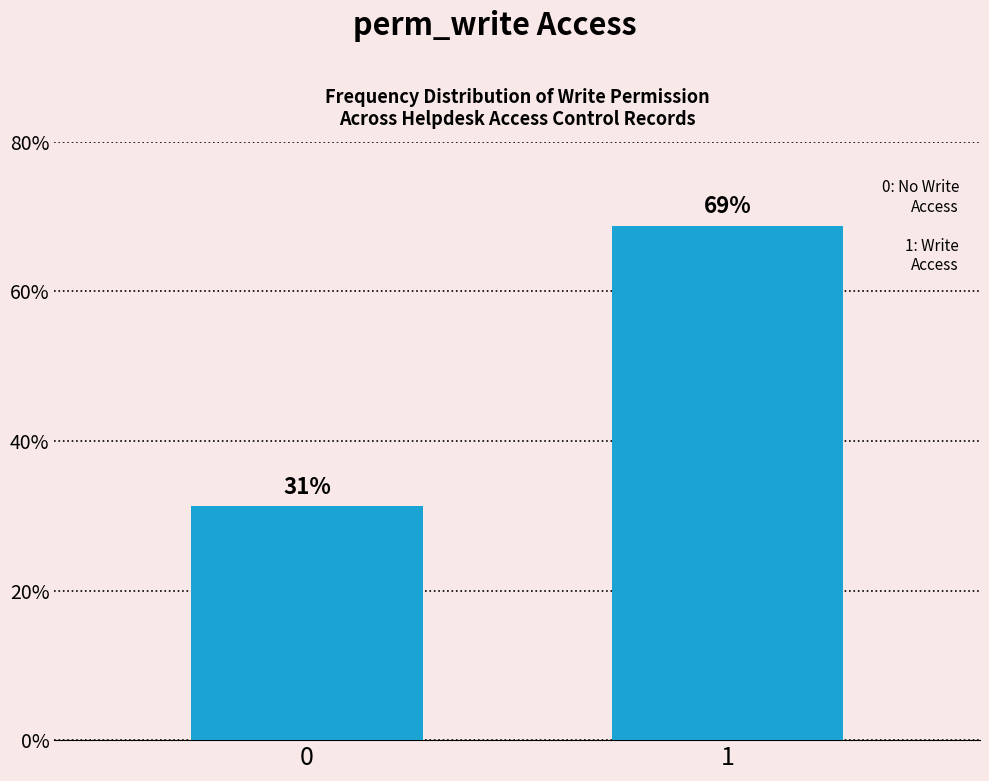

What is the approximate value at 1?

68.8